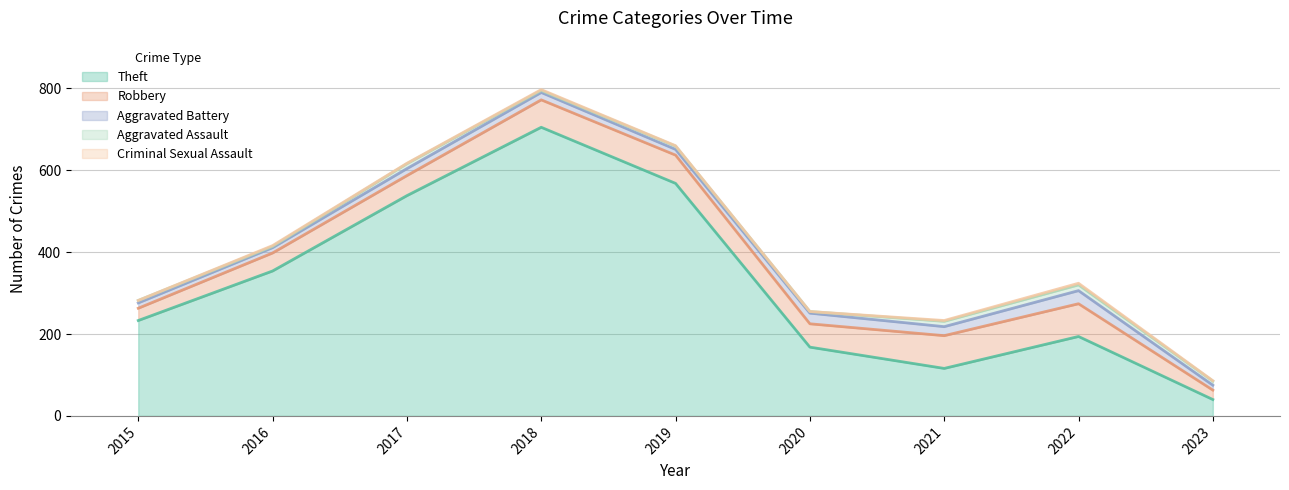

The Robbery series shows 30 at 2015. True or false?

True